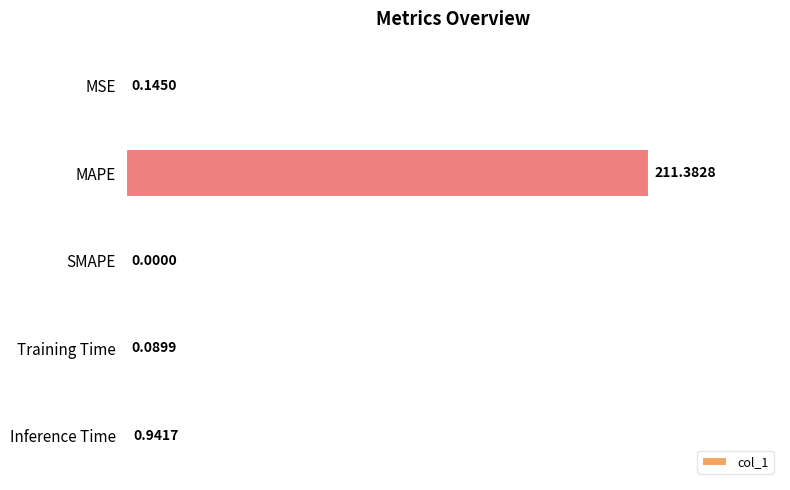

Does the chart contain stacked bars?

No